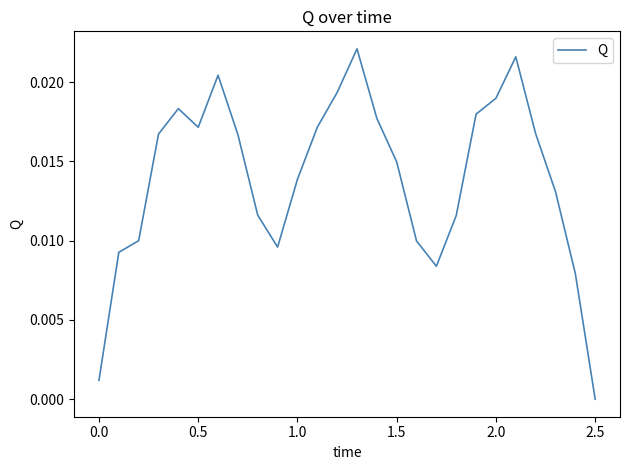

How many points are higher than both their immediate neighbors (excluding endpoints)?

4